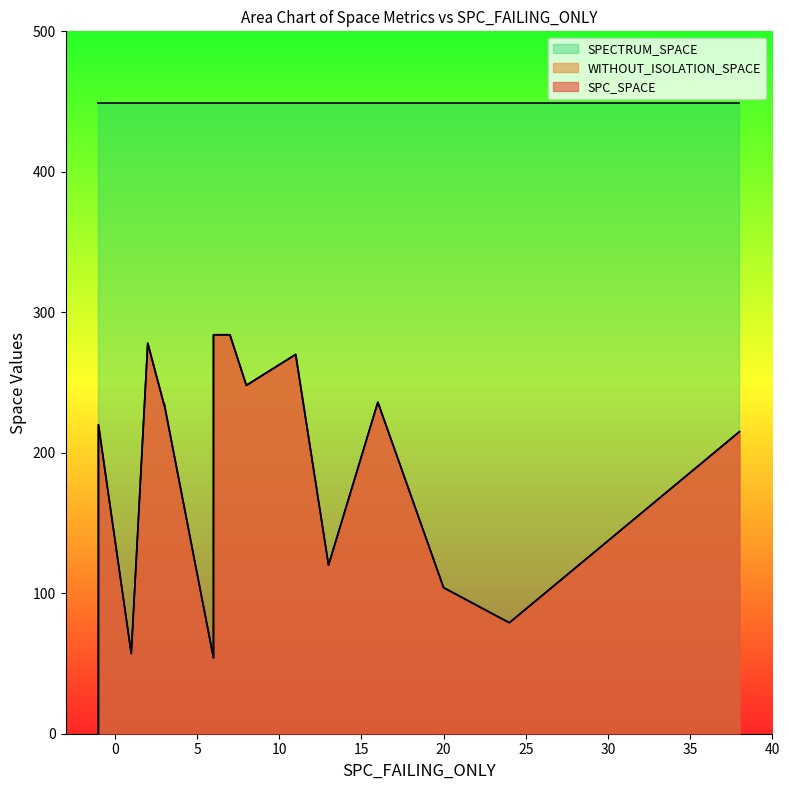

What is the difference between the WITHOUT_ISOLATION_SPACE values at 11 and 29?

235